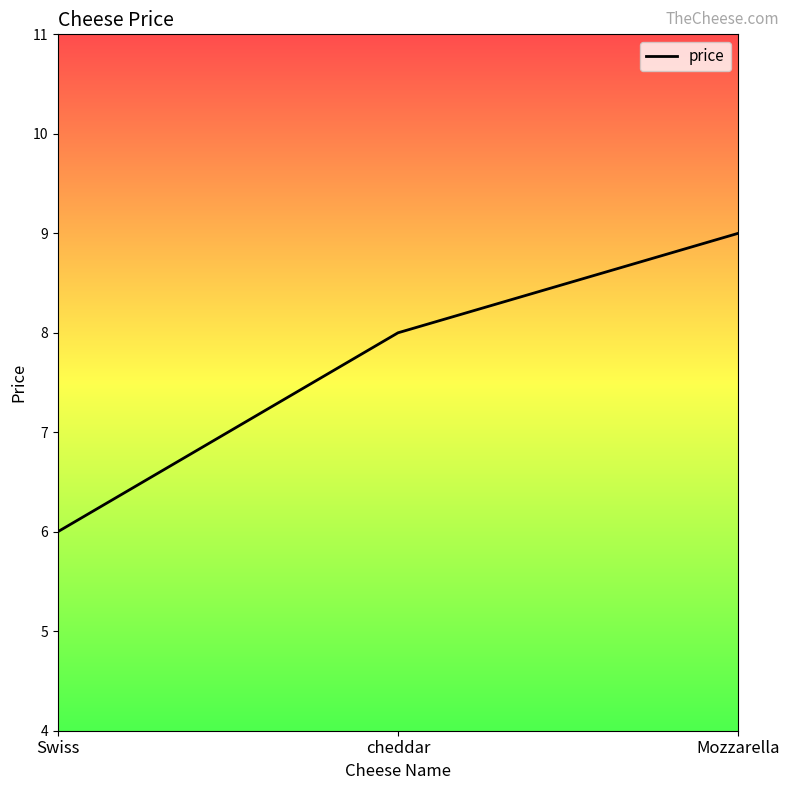

What is the ratio of the value at Swiss to the value at Mozzarella?

0.7